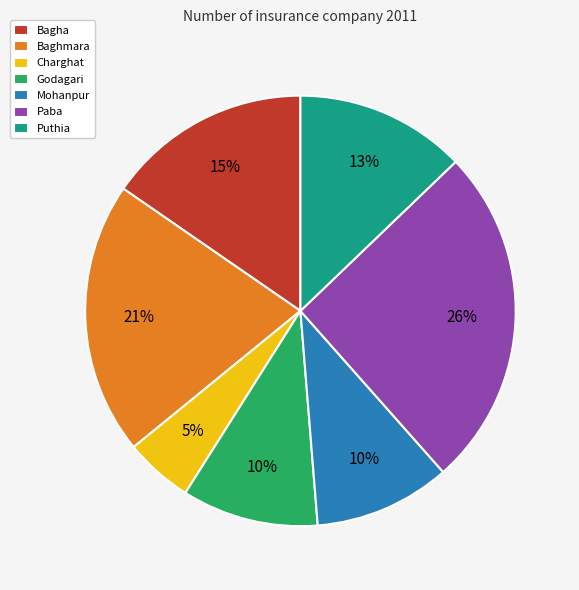

To the nearest percent, what is the average slice percentage?

14%